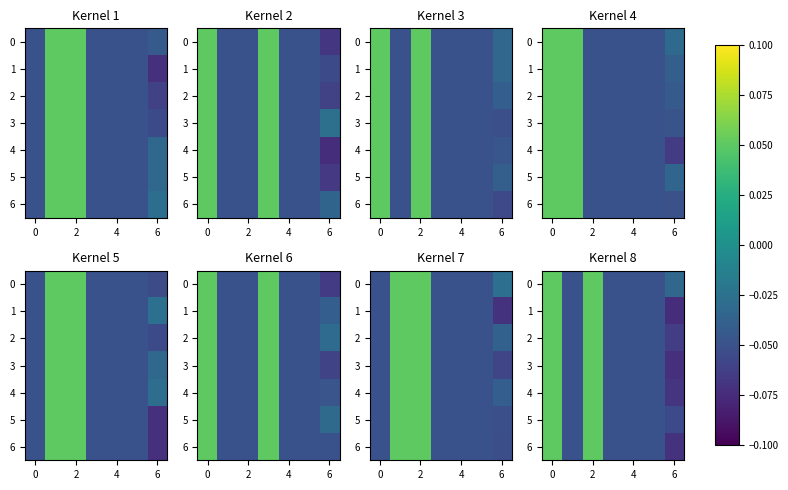

Which series has the widest spread of values?

1